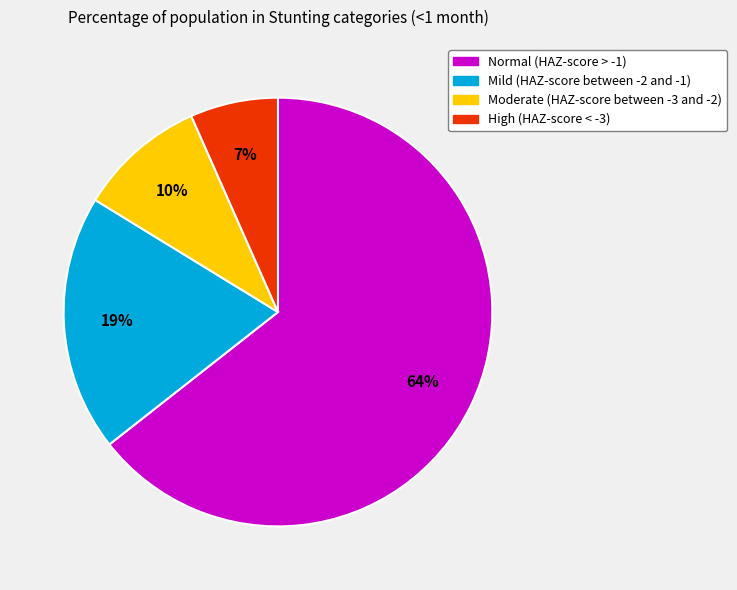

Do Normal (HAZ-score > -1) and Moderate (HAZ-score between -3 and -2) together represent more than half of the pie?

Yes